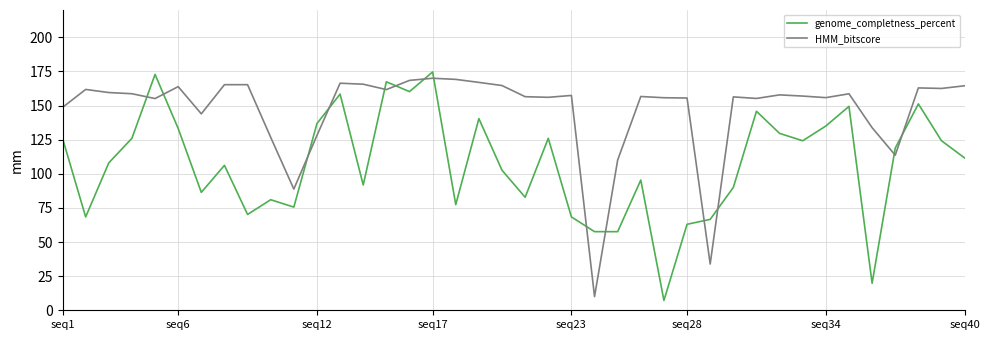

How many times do genome_completness_percent and HMM_bitscore cross each other?

14